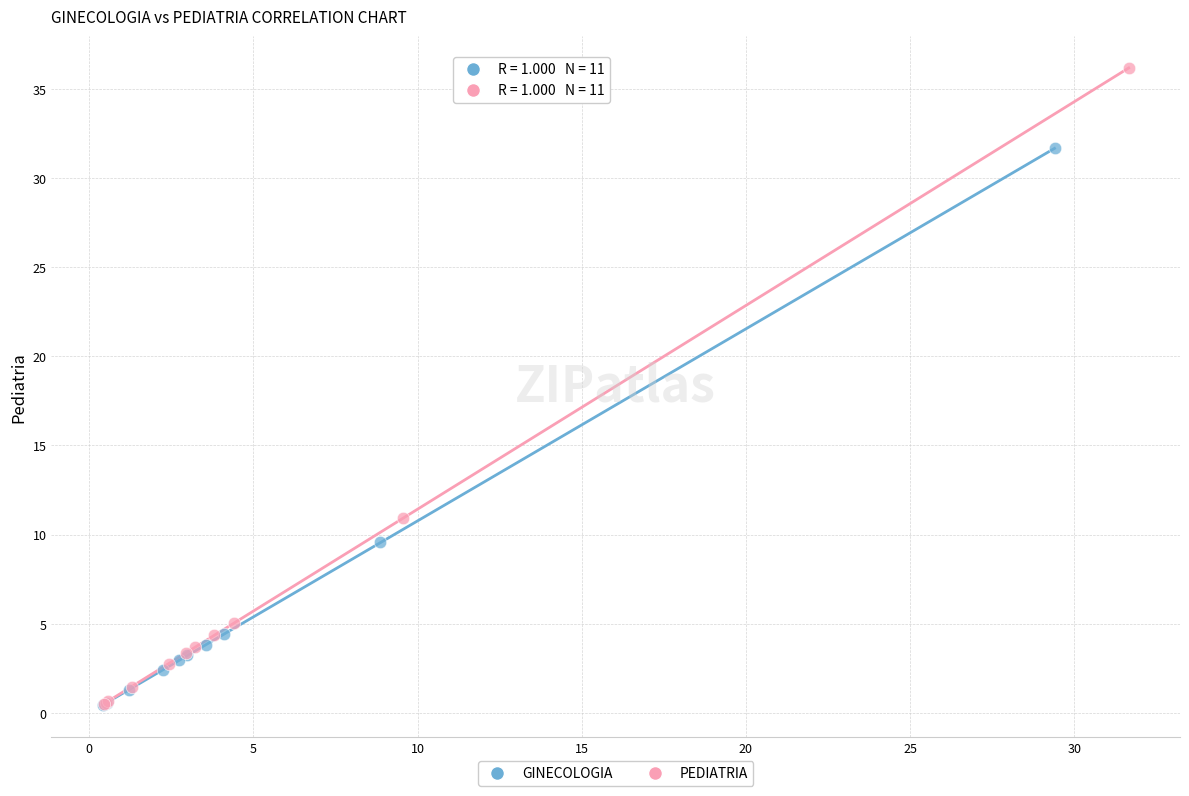

Which series has the widest spread of Y values?

PEDIATRIA